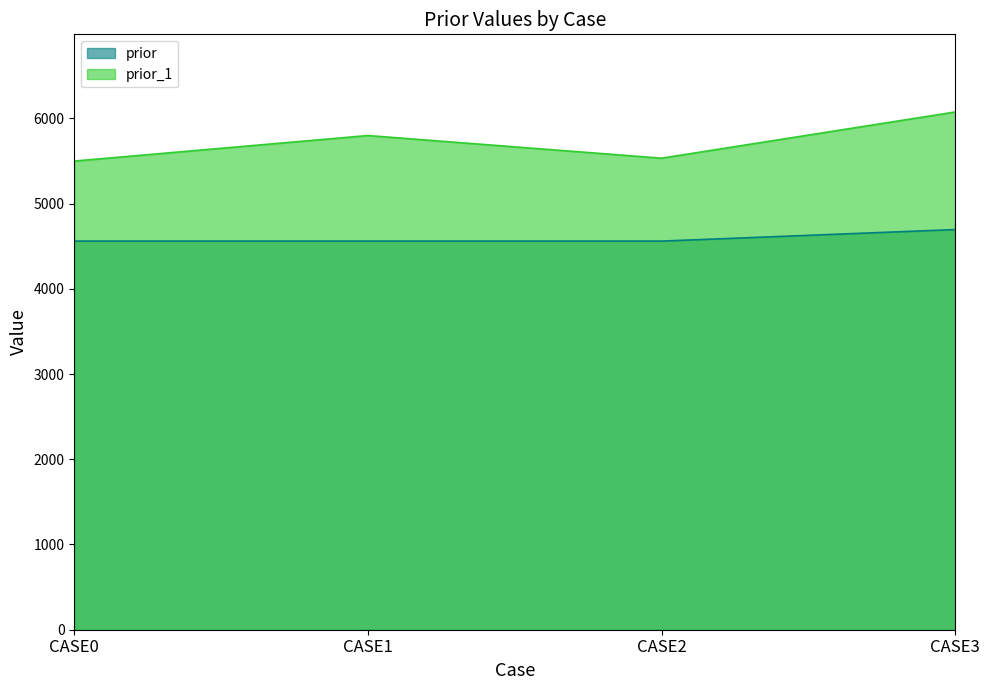

Is the value of prior at CASE0 greater than the value of prior_1 at CASE1?

No